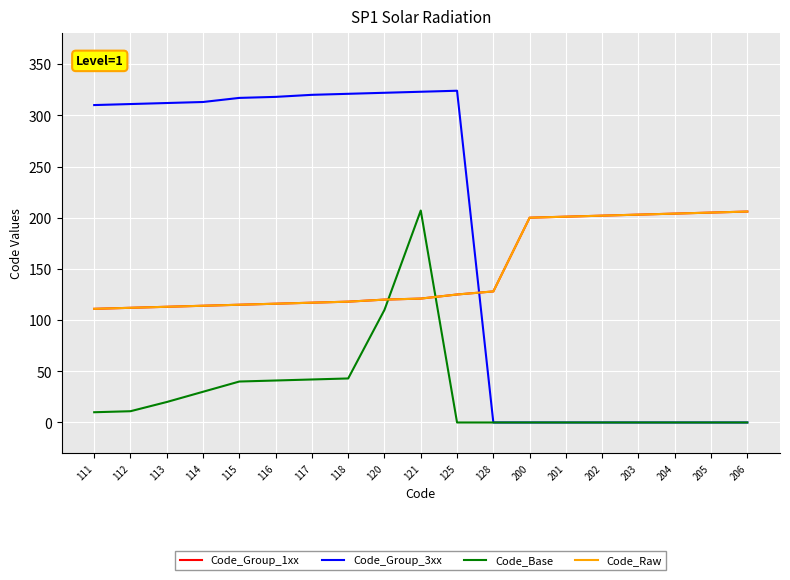

At which category is the sum across all series the highest?

121